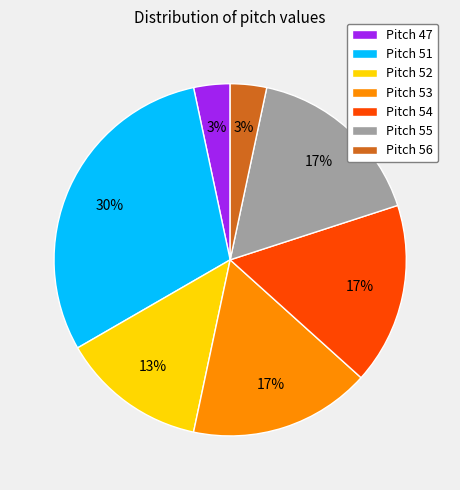

Count the number of slices in the pie.

7